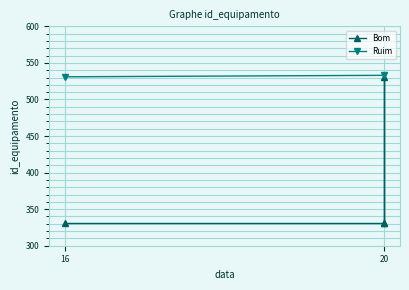

The value at 20 is 756. True or false?

False